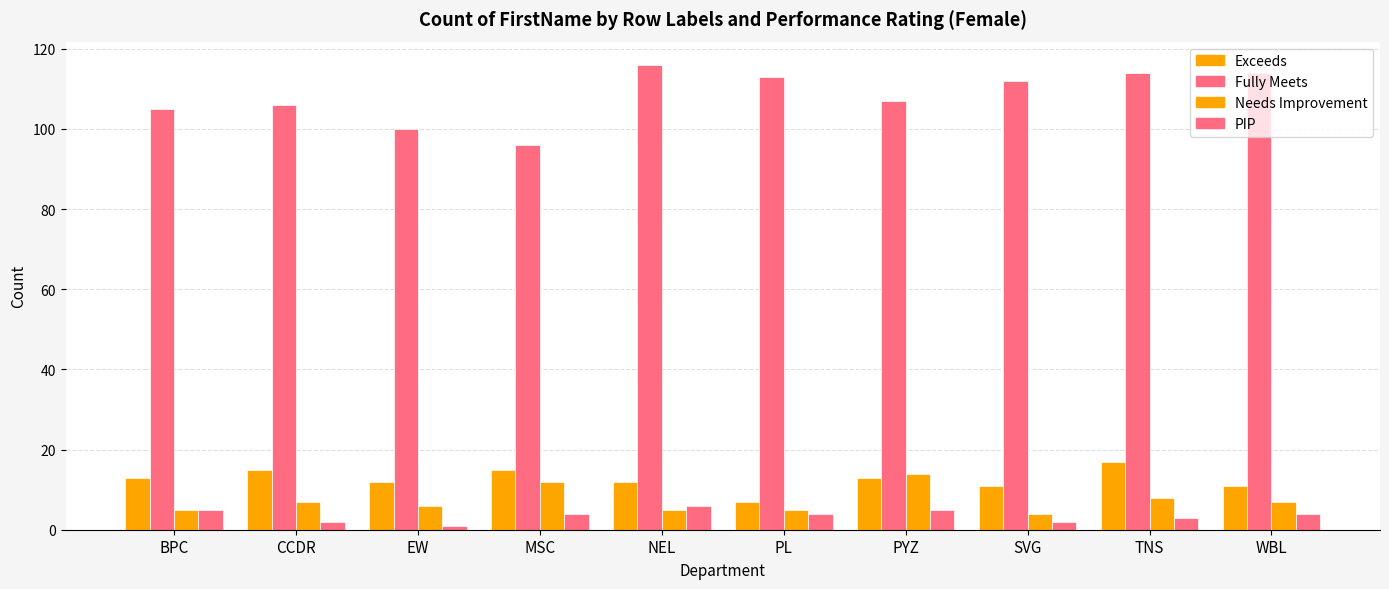

At which category is the sum across all series the highest?

TNS